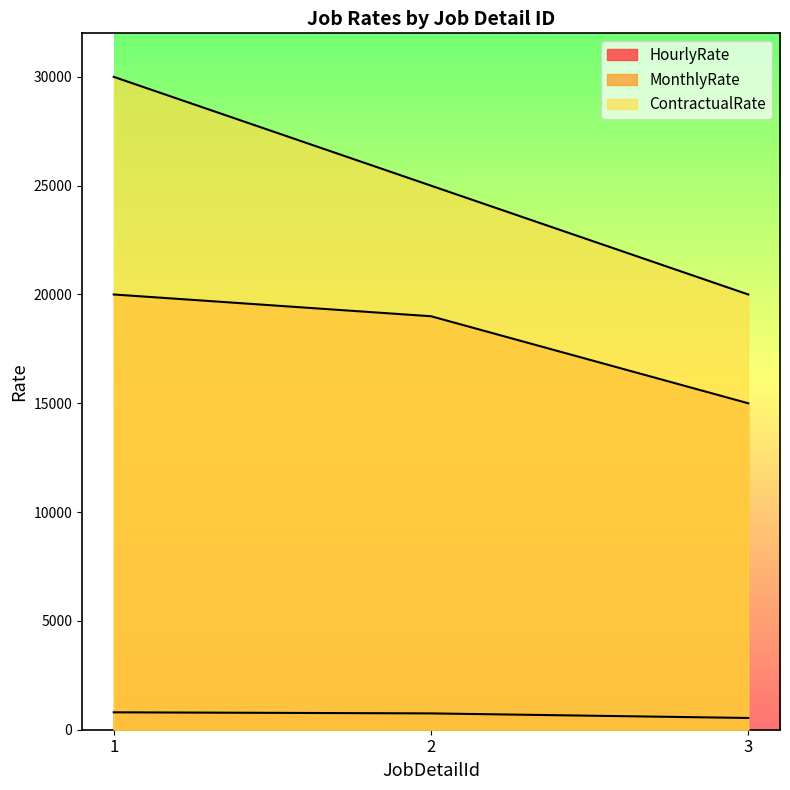

What is the minimum value for ContractualRate?

20000